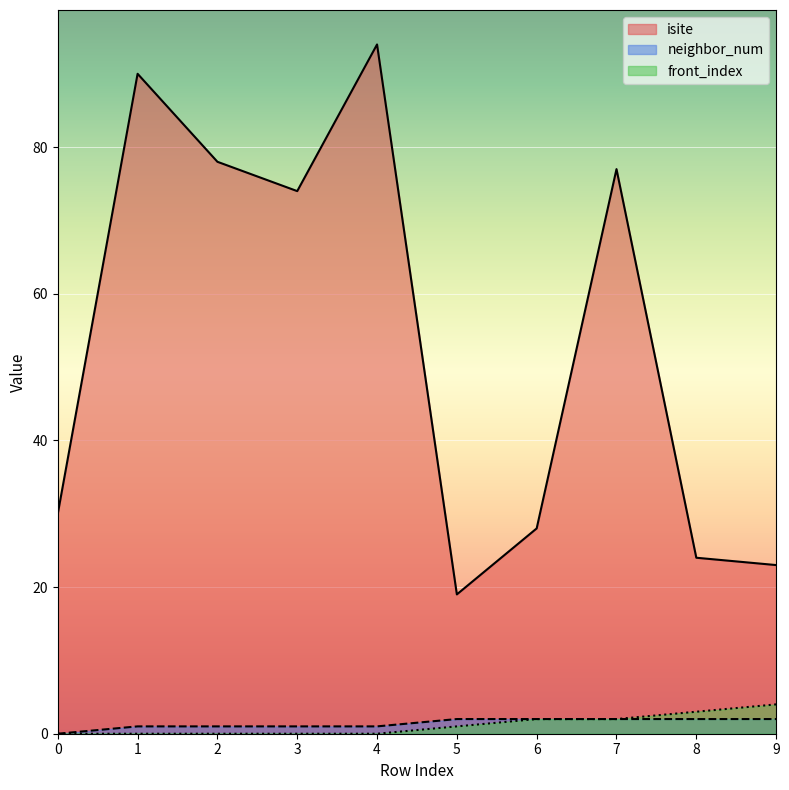

At which label does front_index reach its peak?

9